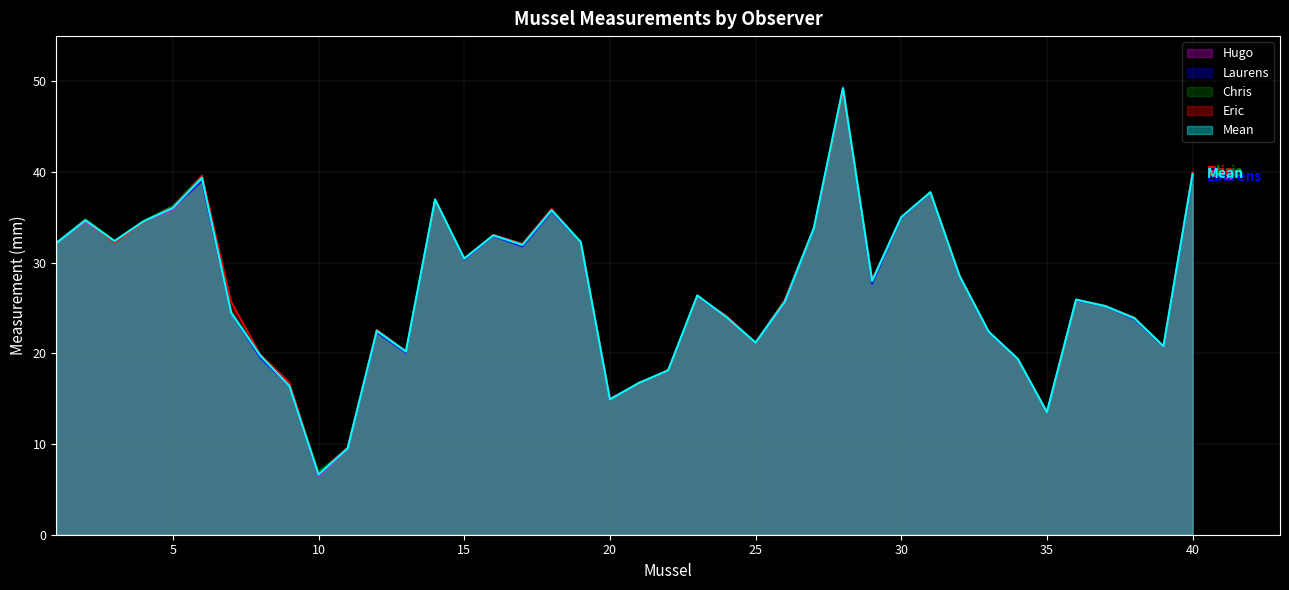

Is it true that Hugo equals 50.6 at 16?

False